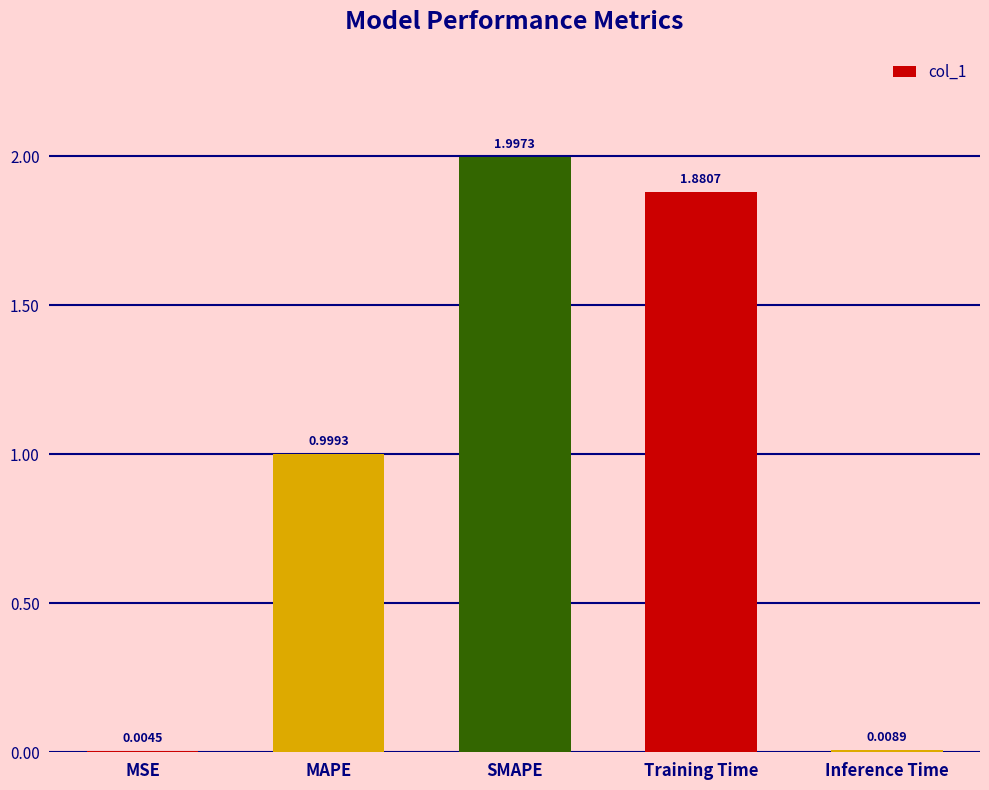

True or false: the data shows 0.9 at SMAPE.

False